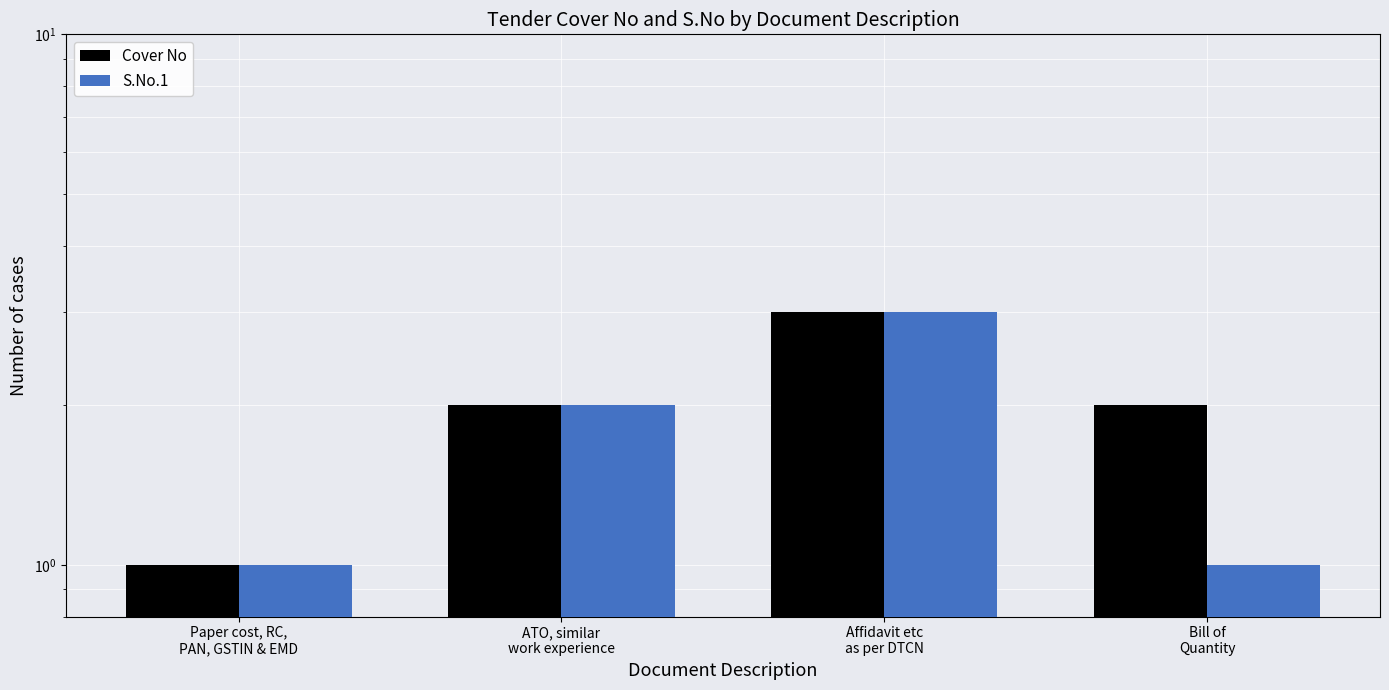

What are all the series names shown in the legend?

Cover No, S.No.1